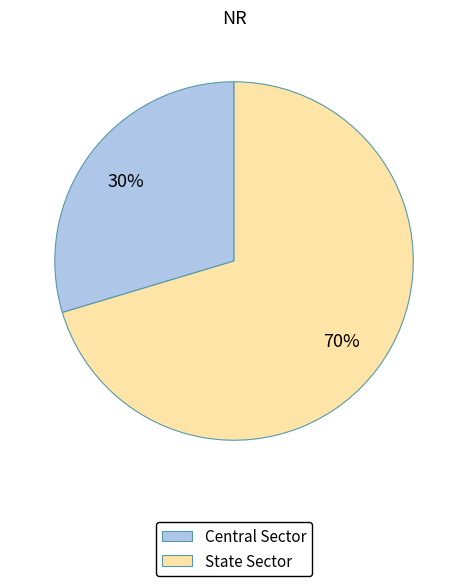

The State Sector slice represents 82% of the pie. True or false?

False